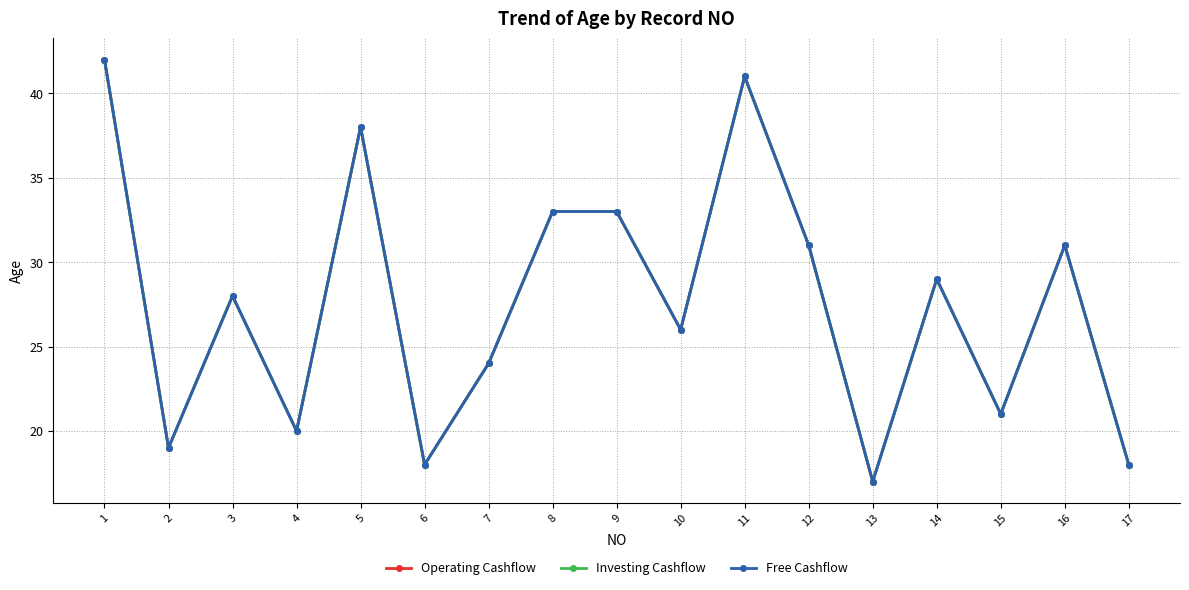

Is this an area chart (filled region under the line)?

No